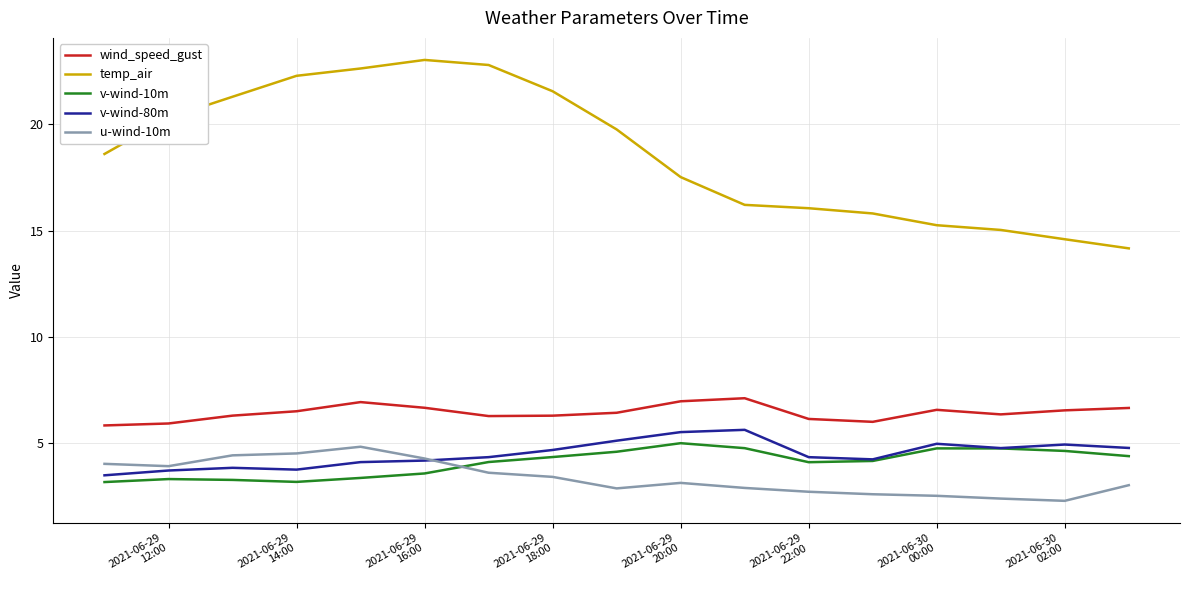

What is the minimum value shown in the chart?

2.3